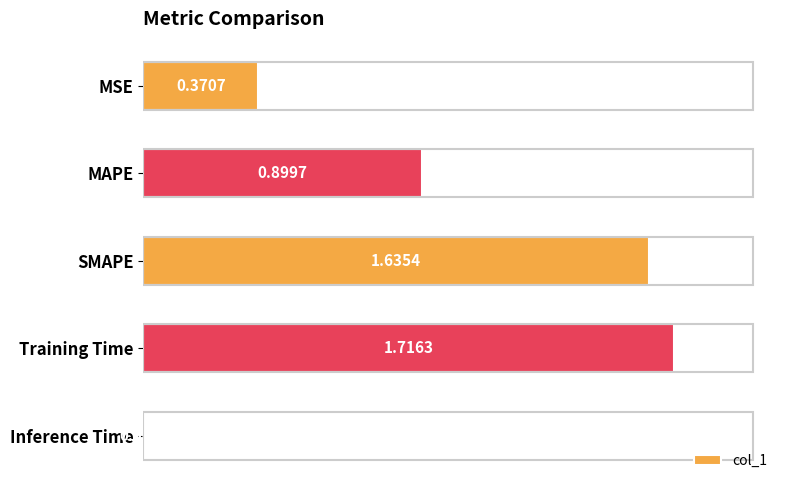

Count the number of categories in the chart.

5